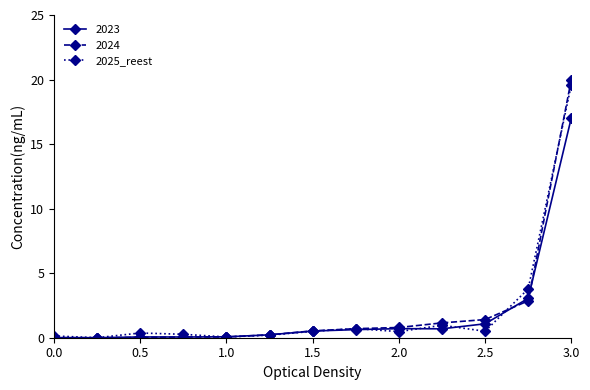

What is the maximum value for 2023?

17.0